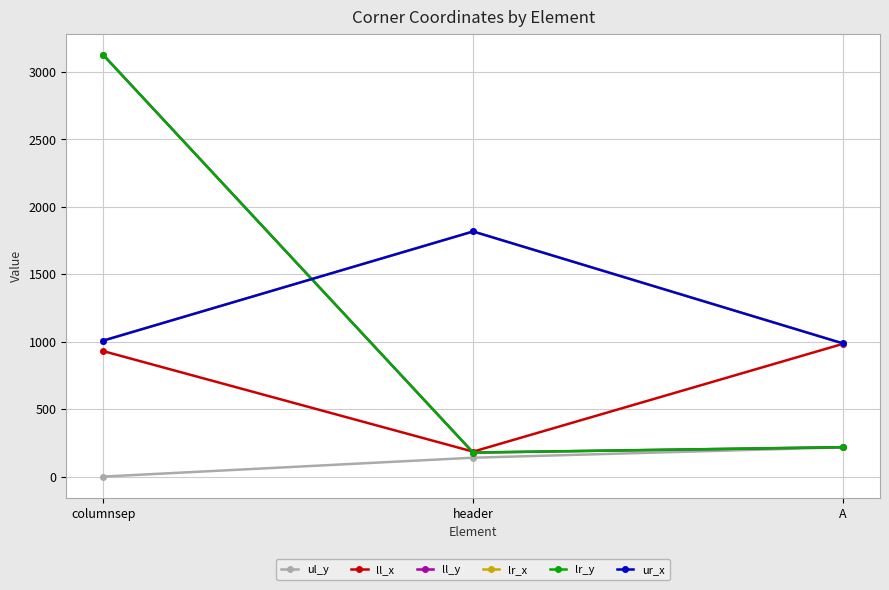

The ll_y series shows 959 at columnsep. True or false?

False